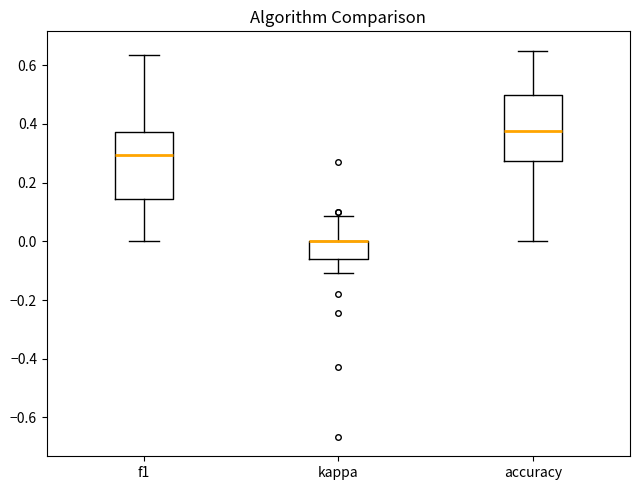

Reading left to right, transcribe this box plot: for each box, give where its median line is, the range the box spans, and where its two whiskers end, as read against the y-axis. The values are not printed on the chart, so give them approximately, as read against the axis.

f1: median 0.30, box 0.14 to 0.38, whiskers 0.00 to 0.64
kappa: median 0.00 (drawn on the box's upper edge), box -0.06 to 0.00, whiskers -0.10 to 0.08
accuracy: median 0.38, box 0.28 to 0.50, whiskers 0.00 to 0.66